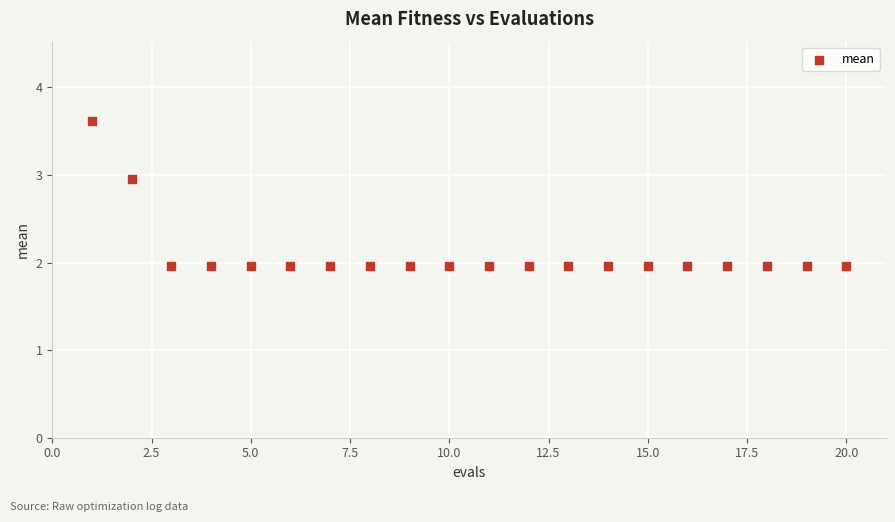

What is the range of X values (max minus min)?

19.0